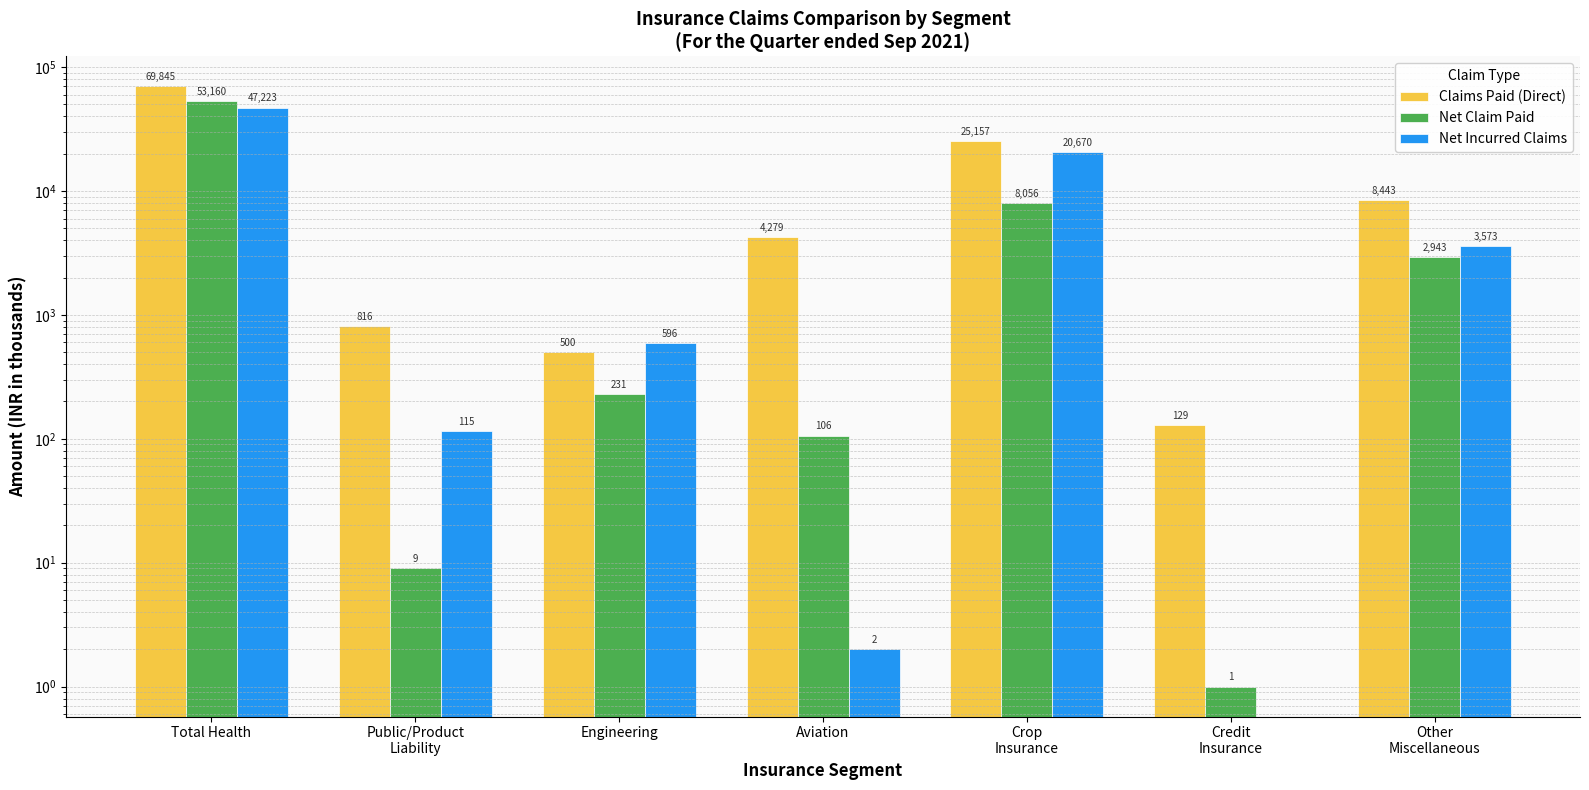

At which label does Net Incurred Claims reach its peak?

Total Health